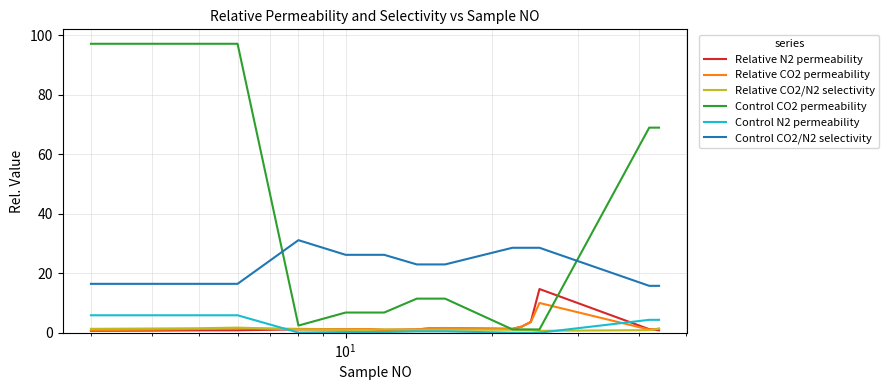

List the series in order of their peak value, highest first.

Control CO2 permeability, Control CO2/N2 selectivity, Relative N2 permeability, Relative CO2 permeability, Control N2 permeability, Relative CO2/N2 selectivity